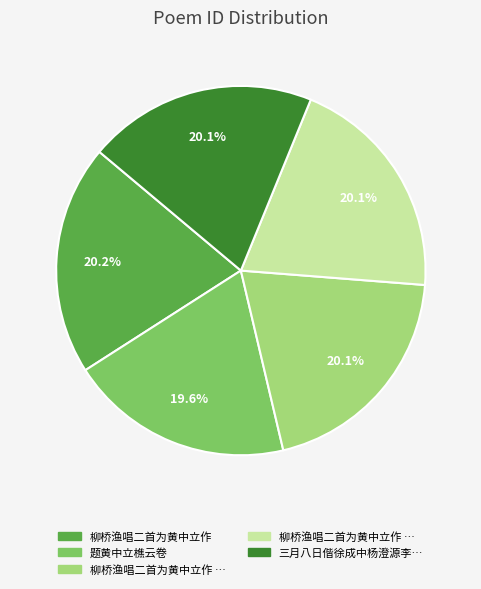

Count the number of slices in the pie.

5